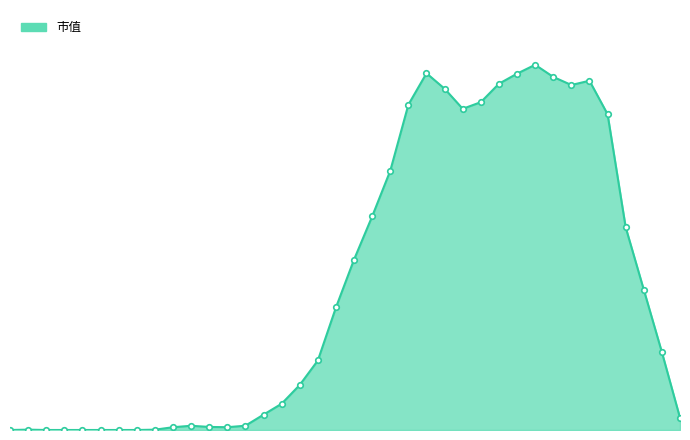

Does the chart have visible grid lines?

No